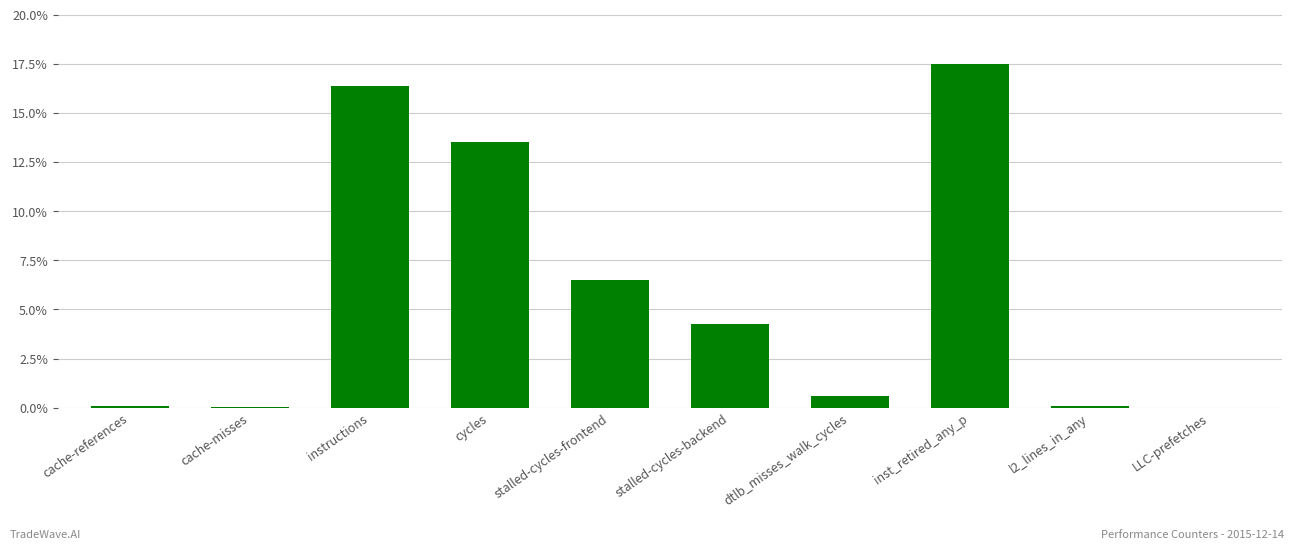

Is it true that the value at LLC-prefetches is 0.0?

True